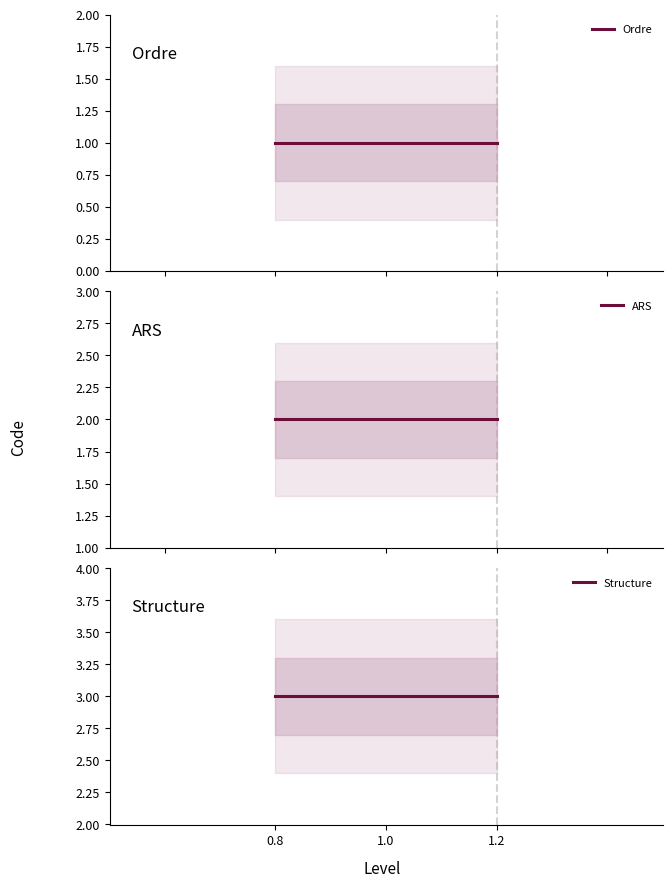

What is the total value across all series at 1.2?

6